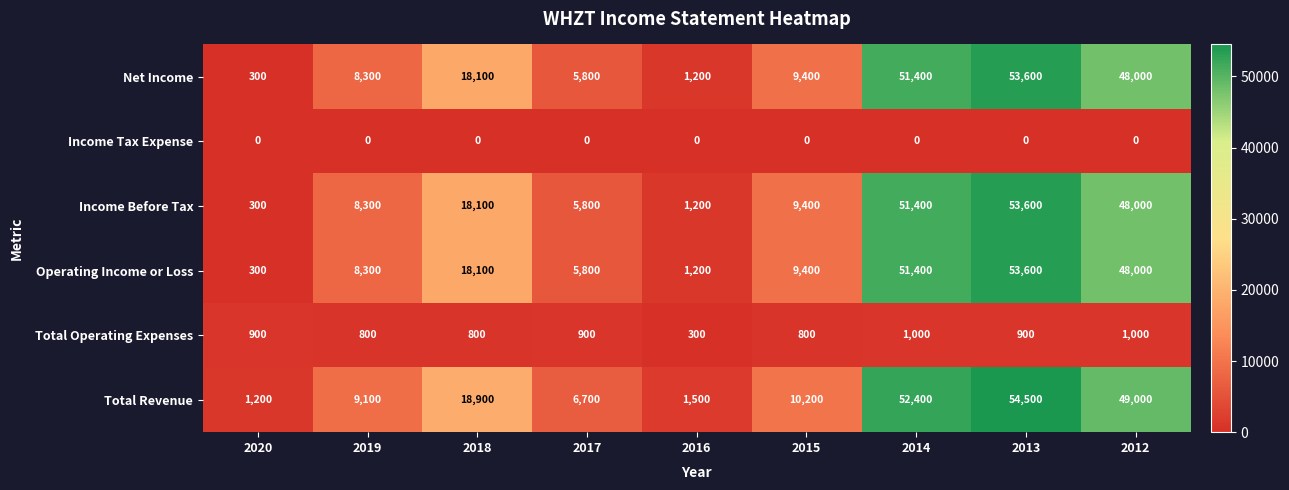

What is the sum of all Total Revenue values?

203500